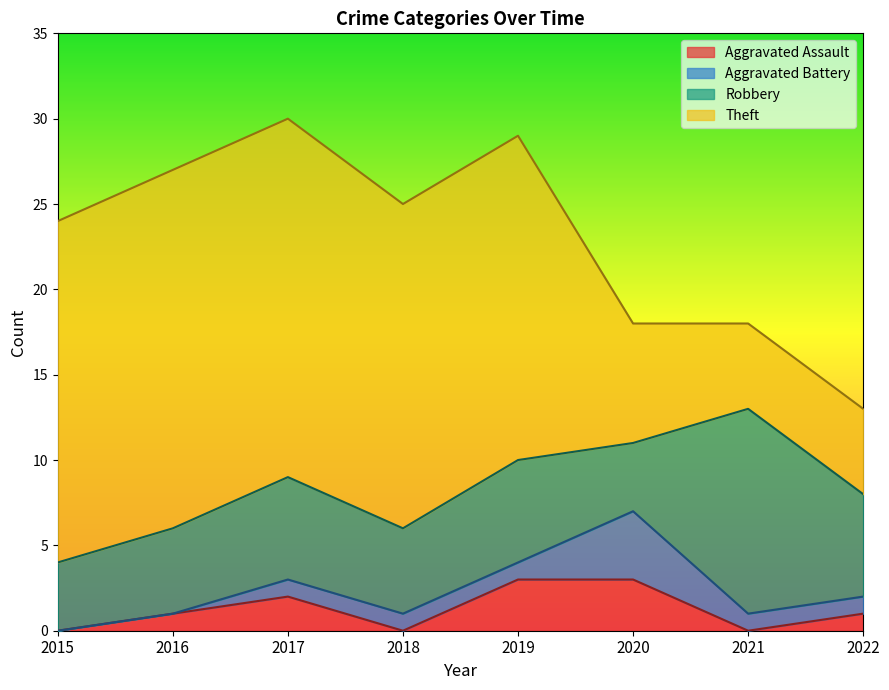

How many values in the Aggravated Battery series are below 1?

2